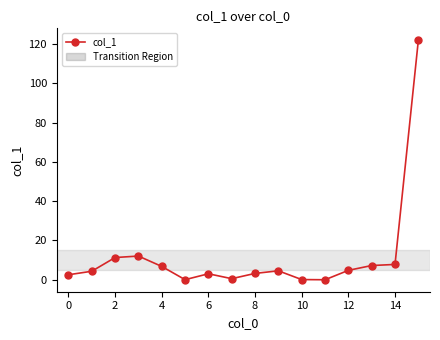

What is the value of the 15th point from the left?

7.8